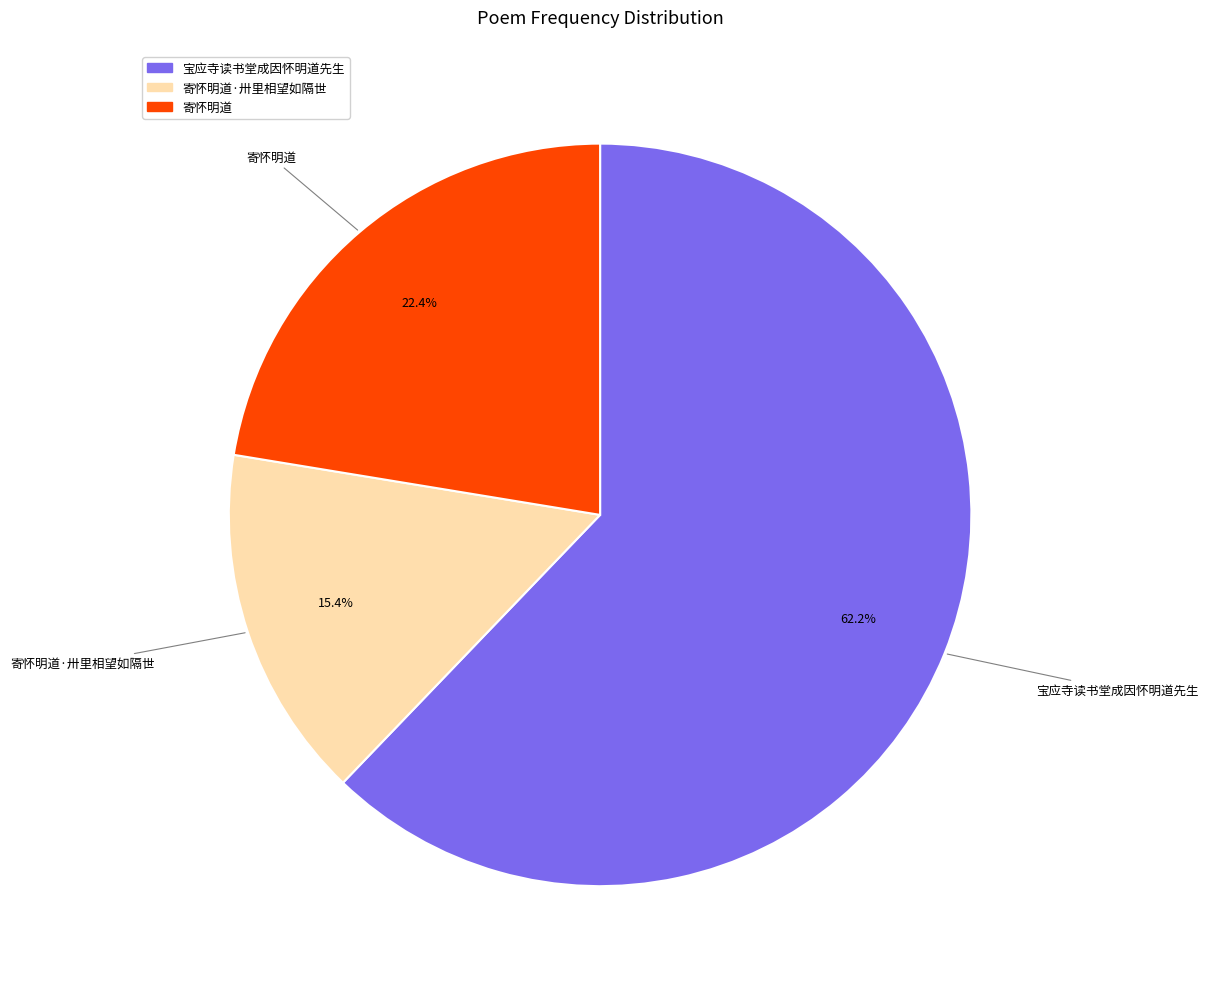

Is there any slice that represents more than half of the pie?

Yes